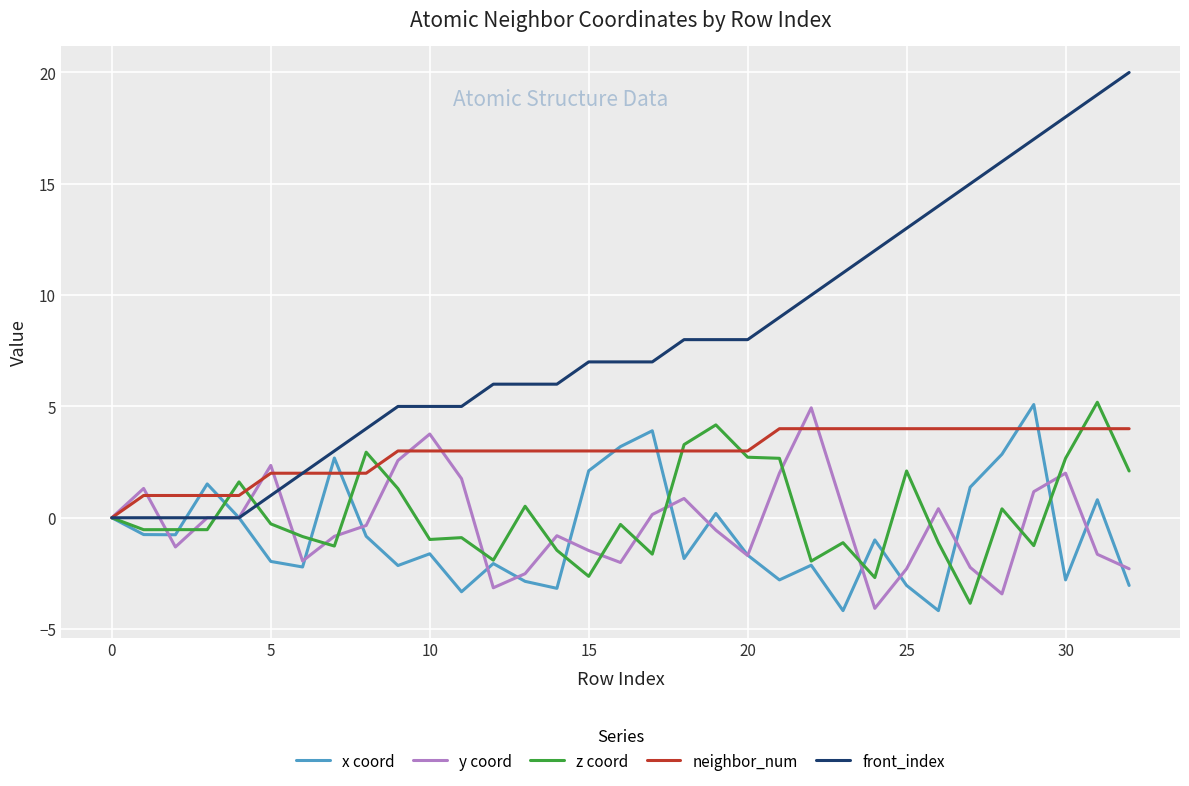

Which series has the largest range (max minus min)?

front_index